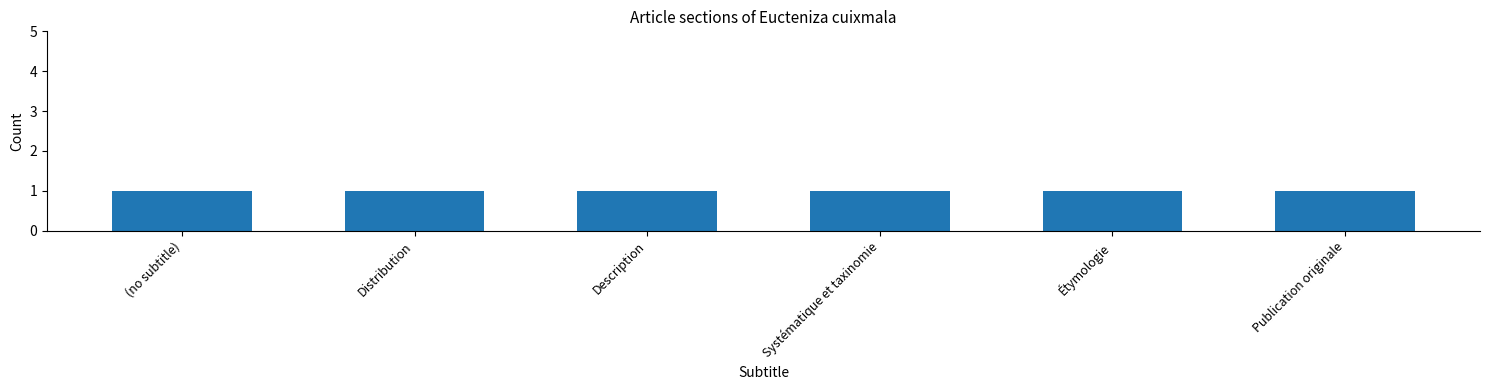

Rank the categories by value from lowest to highest.

(no subtitle), Distribution, Description, Systématique et taxinomie, Étymologie, Publication originale